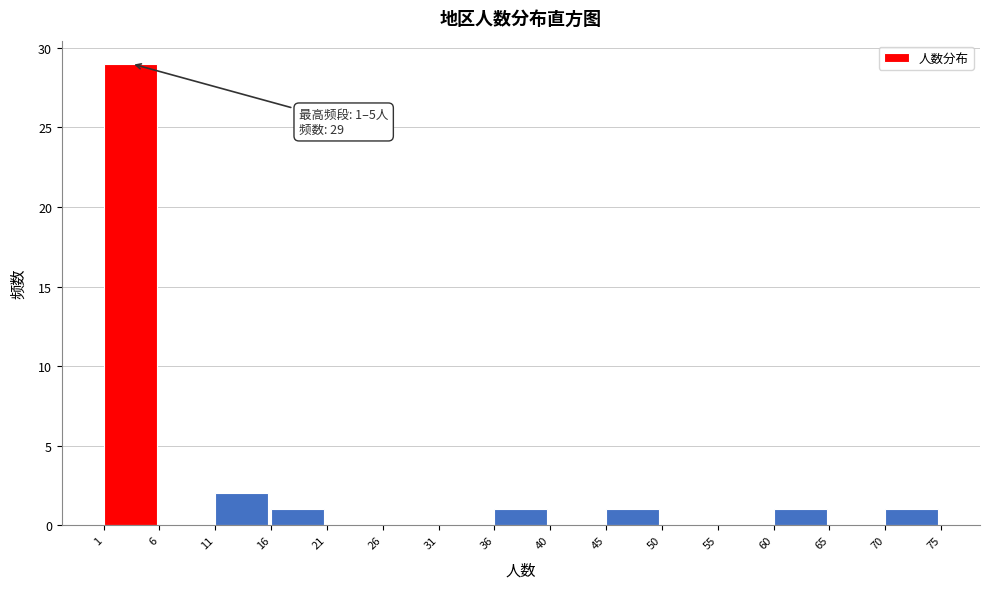

Which range on the x-axis has the tallest bar?

1 to 6